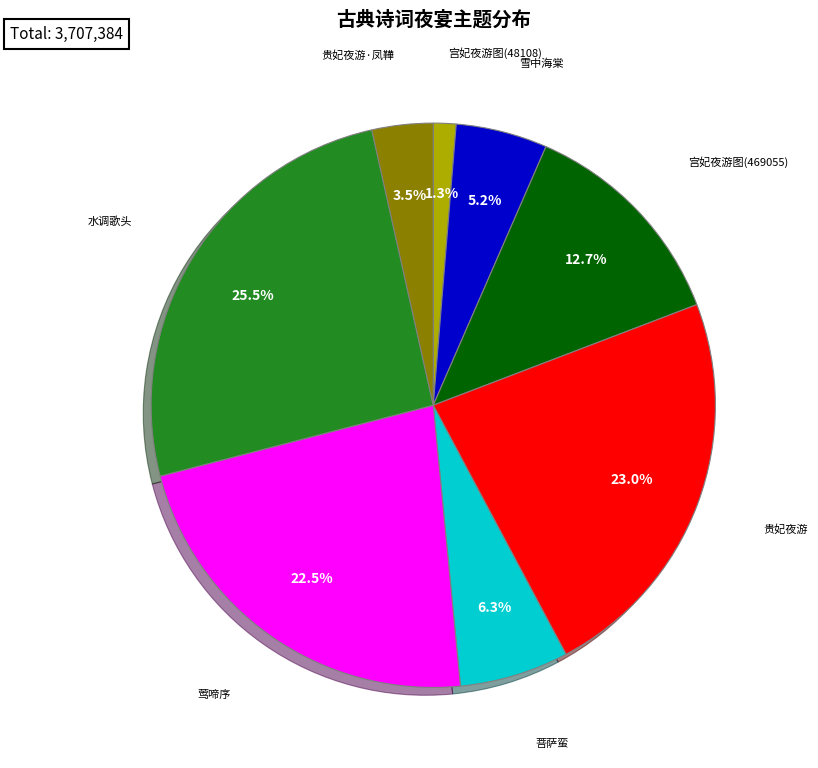

Does any single category account for the majority?

No